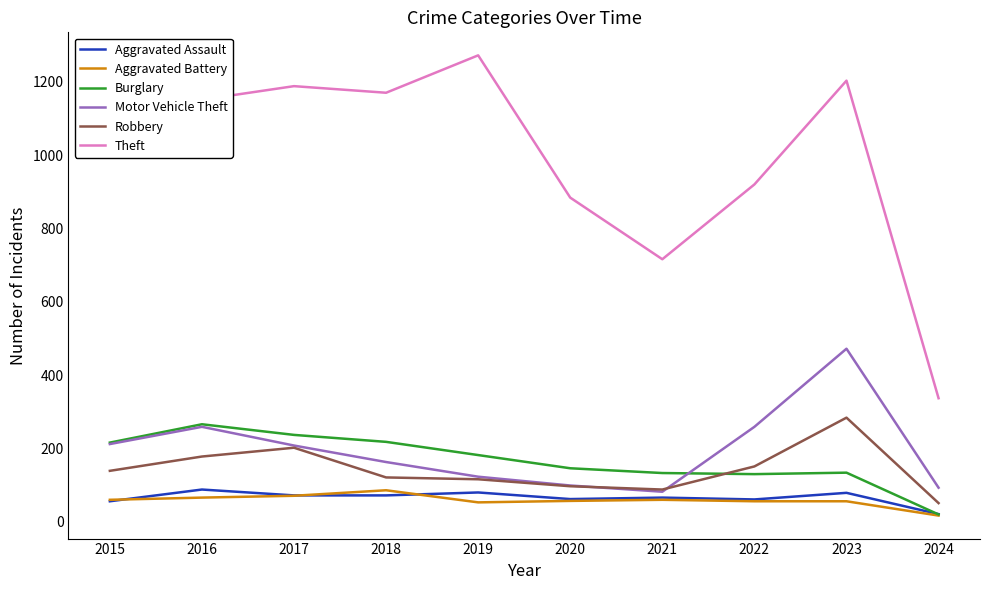

At which label does Aggravated Battery reach its peak?

2018